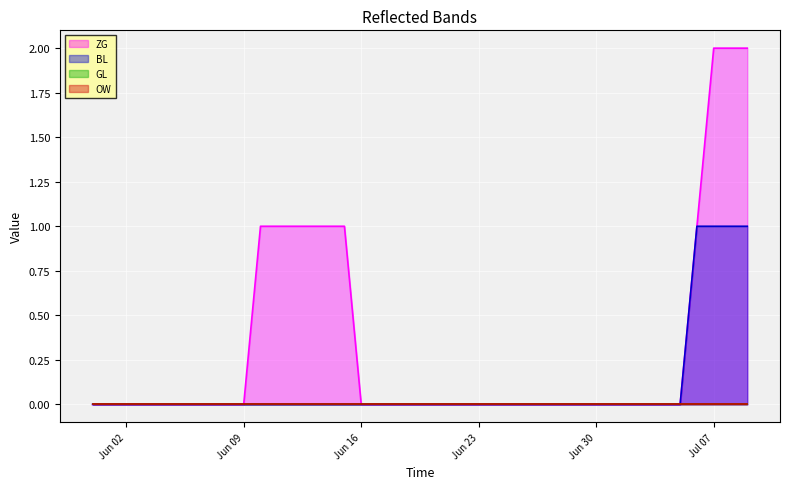

True or false: ZG has more than 2 interior local peaks.

False